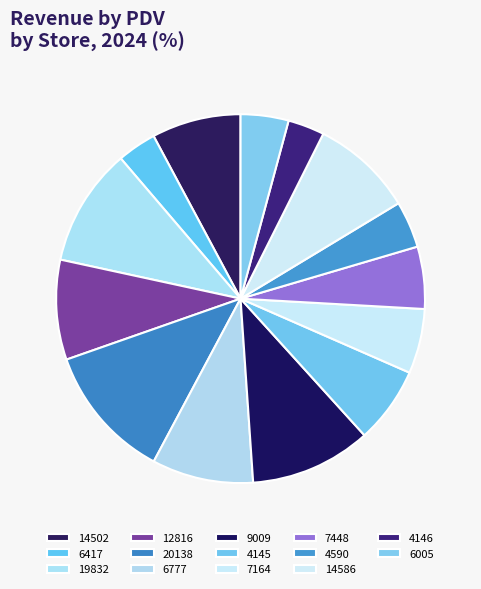

Which category has the biggest portion of the pie?

20138